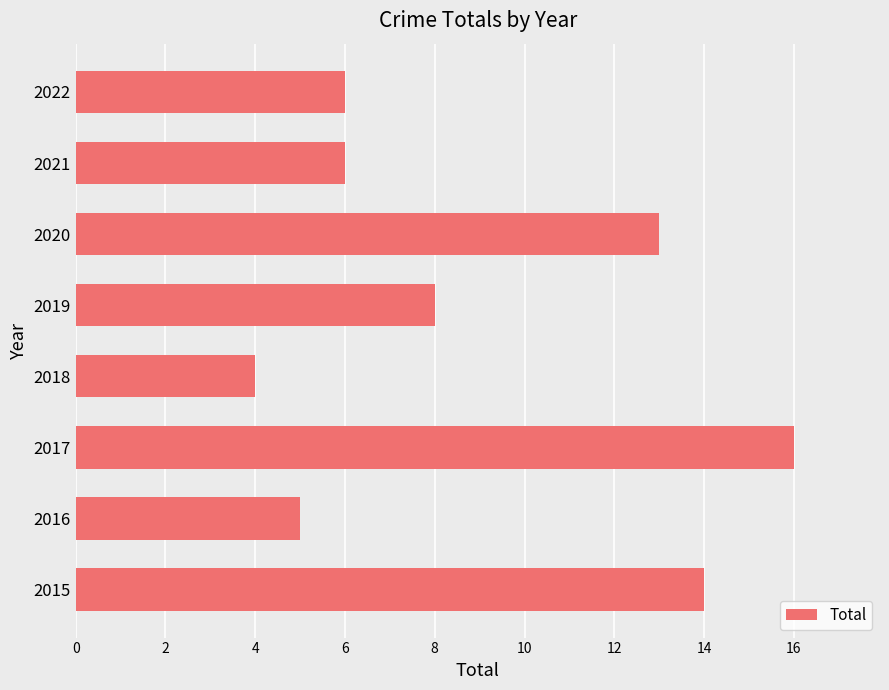

What is the greatest value displayed?

16